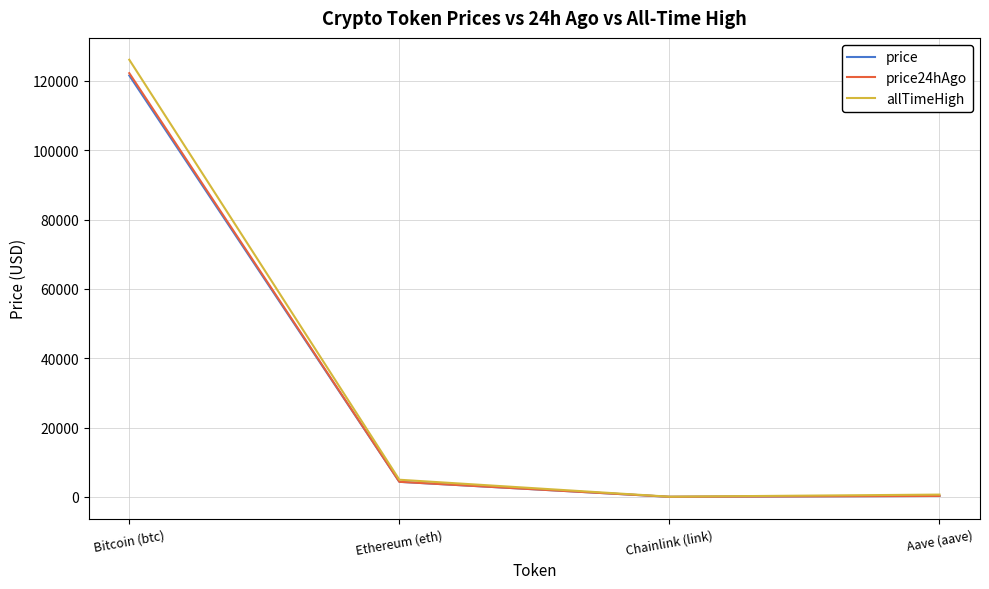

The price series shows 70161.8 at Bitcoin (btc). True or false?

False